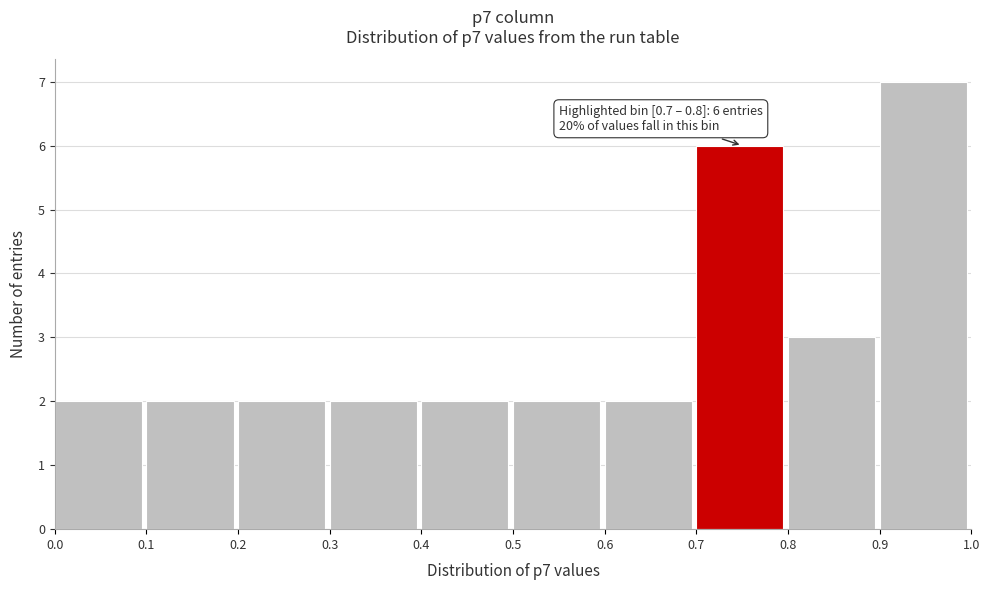

Which range on the x-axis has the tallest bar?

0.9 to 1.0